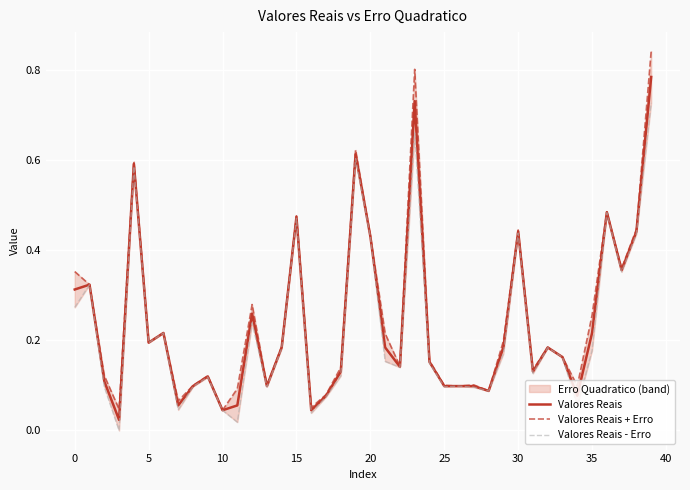

True or false: Valores Reais and Valores Reais - Erro cross at least once.

False